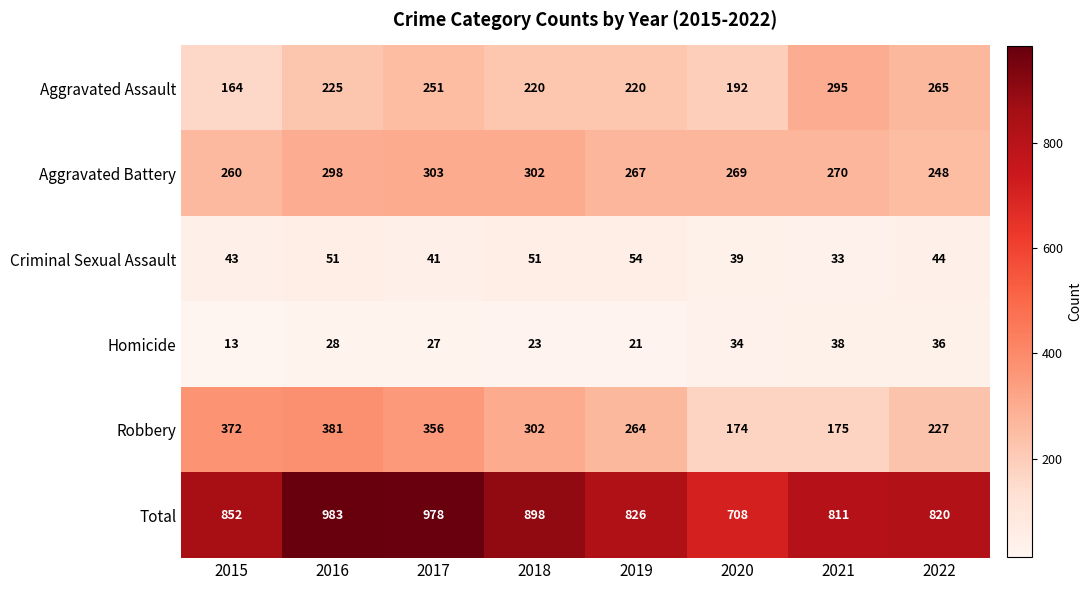

What is the sum of the Aggravated Assault values at 2017 and 2016?

476